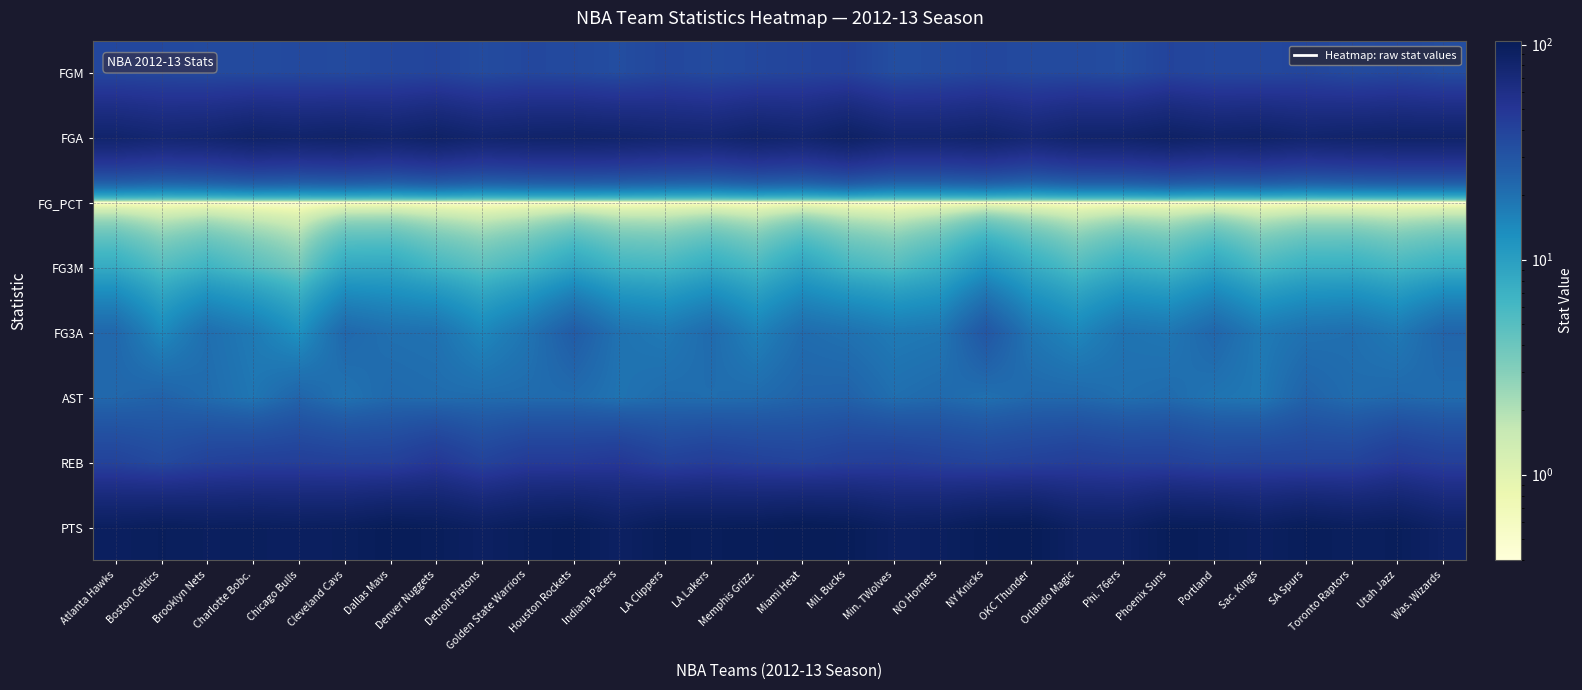

Reading right to left, what are all the values shown in this chart?

FGM: Was. Wizards=33.8	Utah Jazz=36.7	Toronto Raptors=35.2	SA Spurs=38.2	Sac. Kings=37.0	Portland=37.0	Phoenix Suns=39.5	Phi. 76ers=34.1	Orlando Magic=35.9	OKC Thunder=35.9	NY Knicks=37.5	NO Hornets=35.1	Min. TWolves=33.5	Mil. Bucks=40.3	Miami Heat=39.0	Memphis Grizz.=37.2	LA Lakers=35.5	LA Clippers=37.6	Indiana Pacers=33.9	Houston Rockets=36.2	Golden State Warriors=37.1	Detroit Pistons=34.9	Denver Nuggets=38.7	Dallas Mavs=37.5	Cleveland Cavs=35.8	Chicago Bulls=36.2	Charlotte Bobc.=35.6	Brooklyn Nets=35.6	Boston Celtics=36.8	Atlanta Hawks=37.3
FGA: Was. Wizards=84.6	Utah Jazz=84.8	Toronto Raptors=82.8	SA Spurs=80.2	Sac. Kings=85.2	Portland=83.1	Phoenix Suns=88.4	Phi. 76ers=83.0	Orlando Magic=82.3	OKC Thunder=75.0	NY Knicks=82.5	NO Hornets=78.7	Min. TWolves=78.4	Mil. Bucks=88.8	Miami Heat=79.3	Memphis Grizz.=83.5	LA Lakers=76.8	LA Clippers=78.4	Indiana Pacers=82.2	Houston Rockets=84.2	Golden State Warriors=82.9	Detroit Pistons=79.9	Denver Nuggets=87.1	Dallas Mavs=81.2	Cleveland Cavs=84.9	Chicago Bulls=82.3	Charlotte Bobc.=85.4	Brooklyn Nets=79.0	Boston Celtics=76.5	Atlanta Hawks=81.8
FG_PCT: Was. Wizards=0.4	Utah Jazz=0.4	Toronto Raptors=0.4	SA Spurs=0.5	Sac. Kings=0.4	Portland=0.4	Phoenix Suns=0.4	Phi. 76ers=0.4	Orlando Magic=0.4	OKC Thunder=0.5	NY Knicks=0.5	NO Hornets=0.4	Min. TWolves=0.4	Mil. Bucks=0.5	Miami Heat=0.5	Memphis Grizz.=0.4	LA Lakers=0.5	LA Clippers=0.5	Indiana Pacers=0.4	Houston Rockets=0.4	Golden State Warriors=0.4	Detroit Pistons=0.4	Denver Nuggets=0.4	Dallas Mavs=0.5	Cleveland Cavs=0.4	Chicago Bulls=0.4	Charlotte Bobc.=0.4	Brooklyn Nets=0.5	Boston Celtics=0.5	Atlanta Hawks=0.5
FG3M: Was. Wizards=7.2	Utah Jazz=6.1	Toronto Raptors=7.3	SA Spurs=7.2	Sac. Kings=5.8	Portland=8.8	Phoenix Suns=6.2	Phi. 76ers=7.3	Orlando Magic=5.3	OKC Thunder=7.8	NY Knicks=11.7	NO Hornets=7.1	Min. TWolves=5.1	Mil. Bucks=6.2	Miami Heat=9.1	Memphis Grizz.=5.9	LA Lakers=7.8	LA Clippers=6.1	Indiana Pacers=6.5	Houston Rockets=9.0	Golden State Warriors=6.2	Detroit Pistons=4.8	Denver Nuggets=6.2	Dallas Mavs=8.4	Cleveland Cavs=8.3	Chicago Bulls=3.5	Charlotte Bobc.=5.0	Brooklyn Nets=6.7	Boston Celtics=5.2	Atlanta Hawks=7.9
FG3A: Was. Wizards=23.4	Utah Jazz=17.8	Toronto Raptors=20.5	SA Spurs=19.8	Sac. Kings=17.5	Portland=22.9	Phoenix Suns=18.4	Phi. 76ers=19.3	Orlando Magic=14.7	OKC Thunder=18.5	NY Knicks=28.8	NO Hornets=18.3	Min. TWolves=17.5	Mil. Bucks=19.7	Miami Heat=21.2	Memphis Grizz.=15.8	LA Lakers=21.5	LA Clippers=17.8	Indiana Pacers=19.4	Houston Rockets=26.5	Golden State Warriors=19.0	Detroit Pistons=14.5	Denver Nuggets=19.7	Dallas Mavs=20.2	Cleveland Cavs=22.4	Chicago Bulls=12.5	Charlotte Bobc.=17.5	Brooklyn Nets=20.5	Boston Celtics=14.0	Atlanta Hawks=22.5
AST: Was. Wizards=21.3	Utah Jazz=22.2	Toronto Raptors=21.2	SA Spurs=24.0	Sac. Kings=18.1	Portland=19.0	Phoenix Suns=21.4	Phi. 76ers=20.4	Orlando Magic=22.2	OKC Thunder=22.2	NY Knicks=20.1	NO Hornets=21.9	Min. TWolves=20.5	Mil. Bucks=24.2	Miami Heat=23.7	Memphis Grizz.=21.5	LA Lakers=20.8	LA Clippers=21.2	Indiana Pacers=19.3	Houston Rockets=21.5	Golden State Warriors=21.4	Detroit Pistons=21.2	Denver Nuggets=21.2	Dallas Mavs=21.9	Cleveland Cavs=19.4	Chicago Bulls=23.4	Charlotte Bobc.=18.5	Brooklyn Nets=21.3	Boston Celtics=24.2	Atlanta Hawks=22.6
REB: Was. Wizards=42.7	Utah Jazz=46.5	Toronto Raptors=40.1	SA Spurs=39.9	Sac. Kings=40.1	Portland=39.2	Phoenix Suns=41.9	Phi. 76ers=41.8	Orlando Magic=43.6	OKC Thunder=41.5	NY Knicks=39.7	NO Hornets=41.4	Min. TWolves=43.8	Mil. Bucks=42.7	Miami Heat=39.7	Memphis Grizz.=41.5	LA Lakers=44.0	LA Clippers=41.3	Indiana Pacers=48.4	Houston Rockets=45.9	Golden State Warriors=45.8	Detroit Pistons=40.1	Denver Nuggets=48.5	Dallas Mavs=42.0	Cleveland Cavs=41.7	Chicago Bulls=43.0	Charlotte Bobc.=42.5	Brooklyn Nets=40.7	Boston Celtics=35.8	Atlanta Hawks=40.0
PTS: Was. Wizards=88.2	Utah Jazz=98.5	Toronto Raptors=95.8	SA Spurs=100.2	Sac. Kings=93.9	Portland=99.5	Phoenix Suns=100.5	Phi. 76ers=89.8	Orlando Magic=90.2	OKC Thunder=102.8	NY Knicks=101.8	NO Hornets=94.5	Min. TWolves=92.3	Mil. Bucks=101.2	Miami Heat=104.3	Memphis Grizz.=100.7	LA Lakers=99.6	LA Clippers=100.2	Indiana Pacers=91.2	Houston Rockets=101.3	Golden State Warriors=98.2	Detroit Pistons=92.2	Denver Nuggets=98.9	Dallas Mavs=101.8	Cleveland Cavs=96.1	Chicago Bulls=94.3	Charlotte Bobc.=96.2	Brooklyn Nets=95.4	Boston Celtics=98.0	Atlanta Hawks=94.4